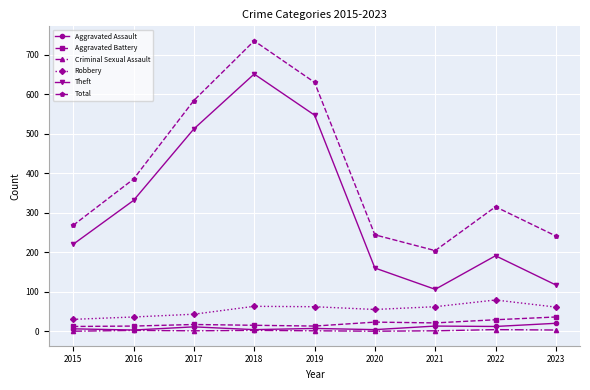

True or false: Aggravated Battery and Total cross at least once.

False